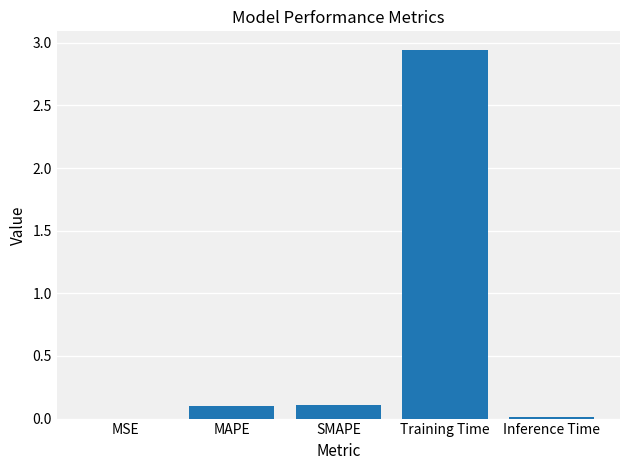

Is it true that the value at MAPE is 0.1?

True